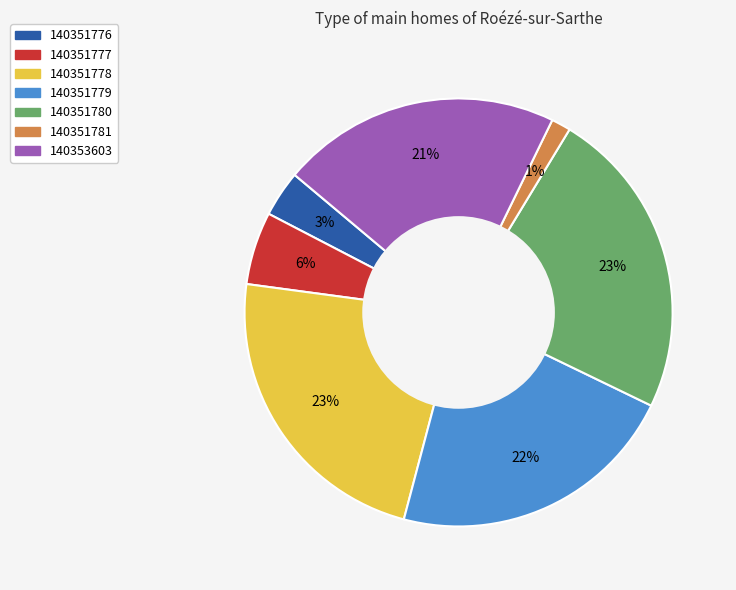

Count the number of slices in the pie.

7